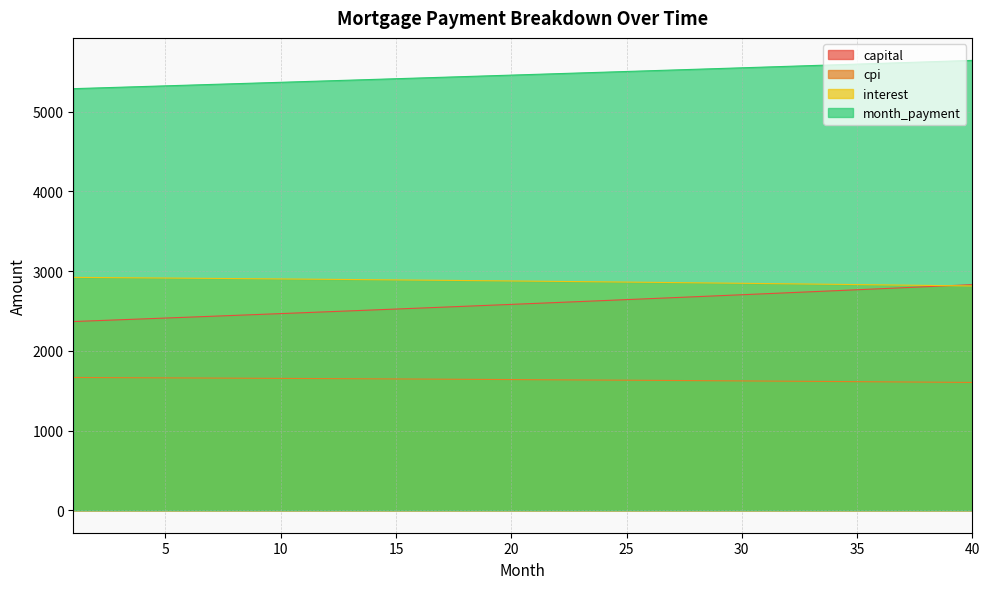

What is the difference between the maximum and minimum values in the interest series?

107.8